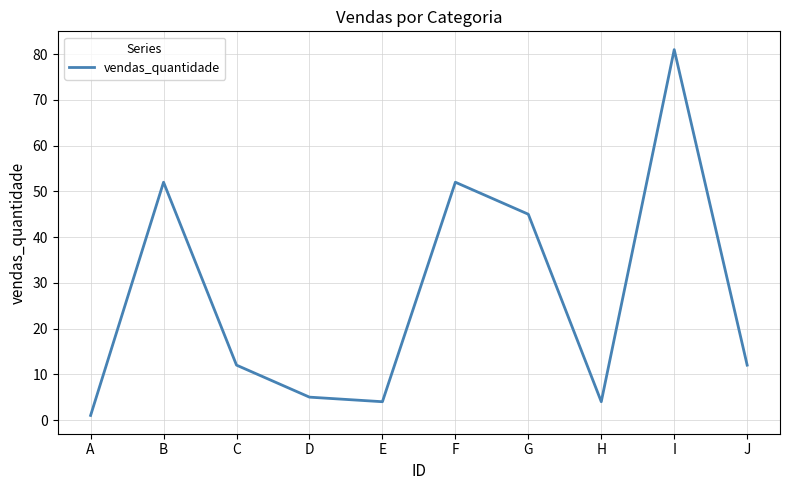

True or false: the data shows 34 at I.

False